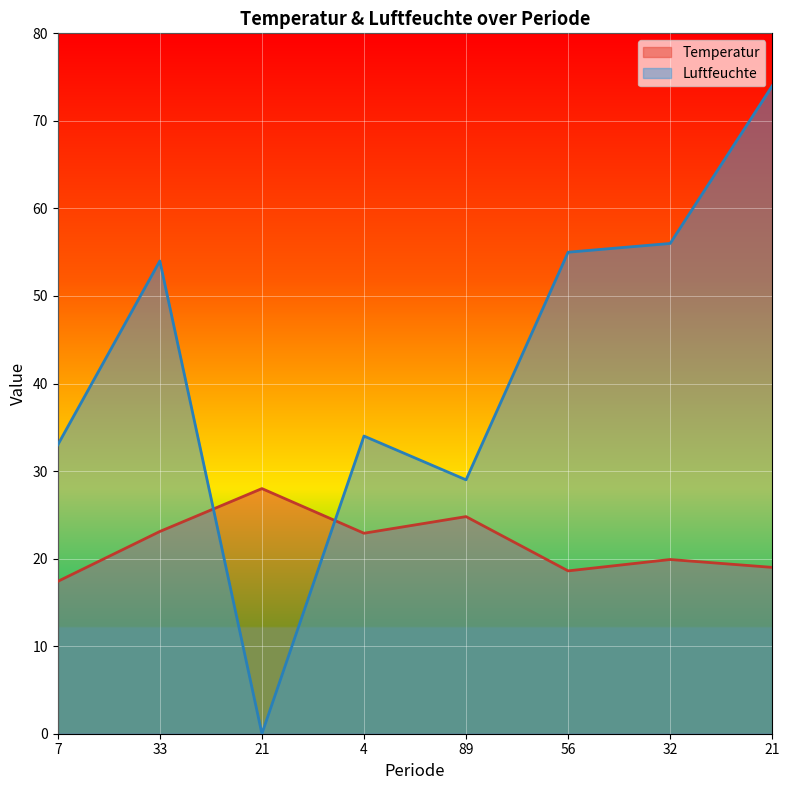

Count the number of data series in this chart.

2